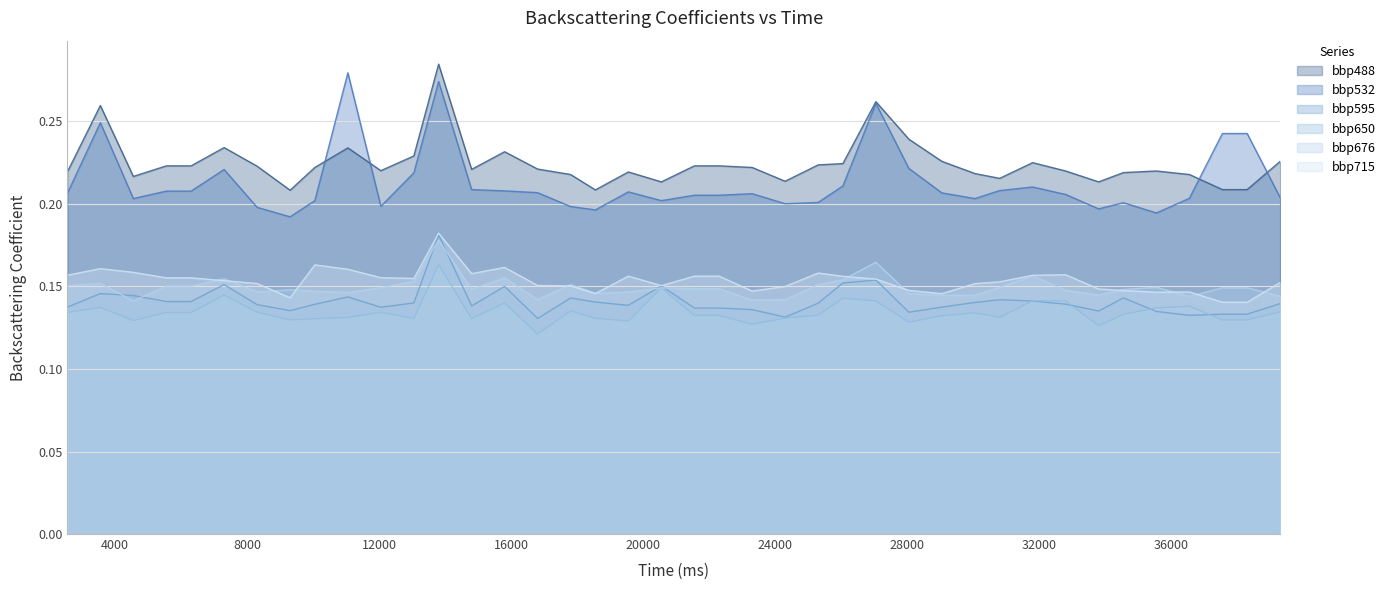

Reading left to right, what are all the values shown in this chart?

bbp488: 0.2	0.3	0.2	0.2	0.2	0.2	0.2	0.2	0.2	0.2	0.2	0.2	0.3	0.2	0.2	0.2	0.2	0.2	0.2	0.2	0.2	0.2	0.2	0.2	0.2	0.2	0.3	0.2	0.2	0.2	0.2	0.2	0.2	0.2	0.2	0.2	0.2	0.2	0.2	0.2
bbp532: 0.2	0.2	0.2	0.2	0.2	0.2	0.2	0.2	0.2	0.3	0.2	0.2	0.3	0.2	0.2	0.2	0.2	0.2	0.2	0.2	0.2	0.2	0.2	0.2	0.2	0.2	0.3	0.2	0.2	0.2	0.2	0.2	0.2	0.2	0.2	0.2	0.2	0.2	0.2	0.2
bbp595: 0.1	0.1	0.1	0.1	0.1	0.2	0.1	0.1	0.1	0.1	0.1	0.1	0.2	0.1	0.2	0.1	0.1	0.1	0.1	0.2	0.1	0.1	0.1	0.1	0.1	0.2	0.2	0.1	0.1	0.1	0.1	0.1	0.1	0.1	0.1	0.1	0.1	0.1	0.1	0.1
bbp650: 0.1	0.1	0.1	0.1	0.1	0.1	0.1	0.1	0.1	0.1	0.1	0.1	0.2	0.1	0.1	0.1	0.1	0.1	0.1	0.1	0.1	0.1	0.1	0.1	0.1	0.1	0.1	0.1	0.1	0.1	0.1	0.1	0.1	0.1	0.1	0.1	0.1	0.1	0.1	0.1
bbp676: 0.2	0.2	0.1	0.2	0.2	0.2	0.1	0.1	0.1	0.1	0.1	0.2	0.2	0.1	0.2	0.1	0.2	0.1	0.1	0.1	0.1	0.1	0.1	0.1	0.2	0.2	0.2	0.1	0.1	0.1	0.1	0.2	0.1	0.1	0.1	0.1	0.1	0.1	0.1	0.1
bbp715: 0.2	0.2	0.2	0.2	0.2	0.2	0.2	0.1	0.2	0.2	0.2	0.2	0.2	0.2	0.2	0.2	0.2	0.1	0.2	0.2	0.2	0.2	0.1	0.2	0.2	0.2	0.2	0.1	0.1	0.2	0.2	0.2	0.2	0.1	0.1	0.1	0.1	0.1	0.1	0.2